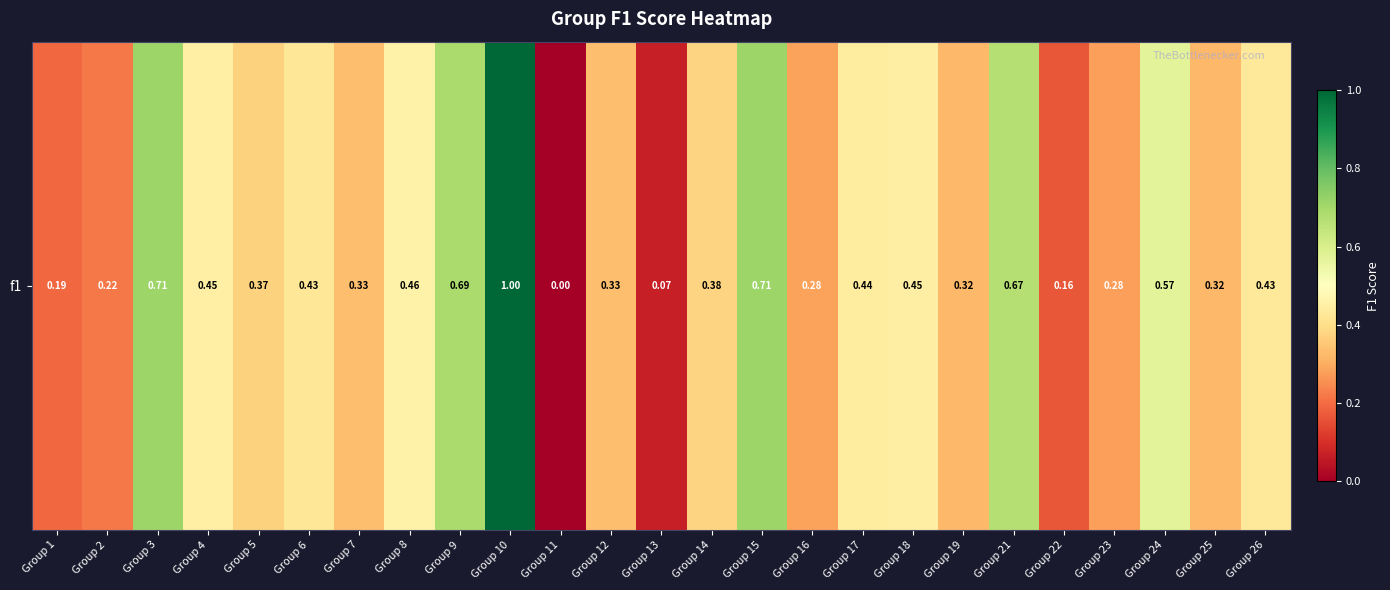

Which has a higher value, Group 13 or Group 22?

Group 22